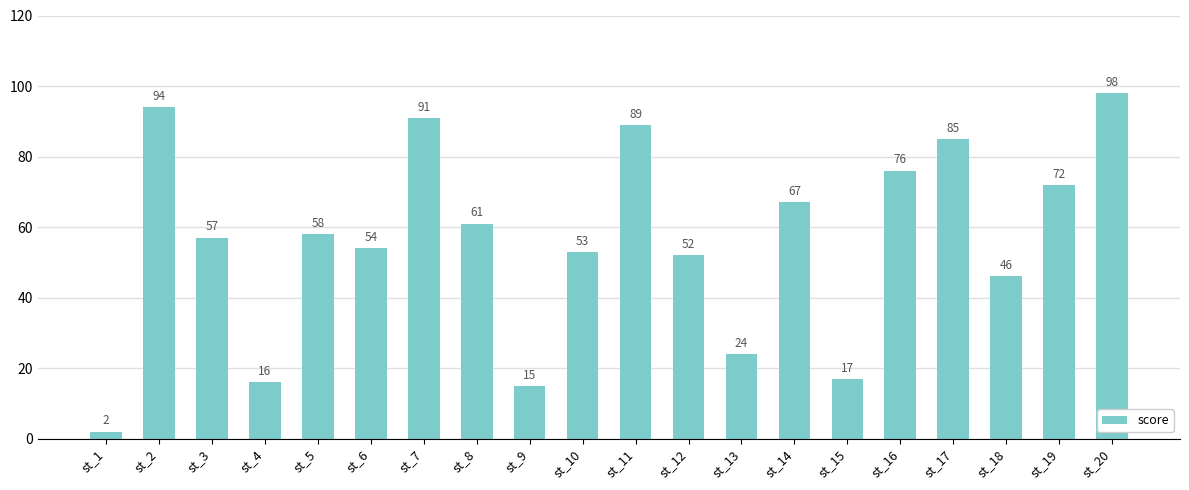

What is the change in value from st_3 to st_11?

+32